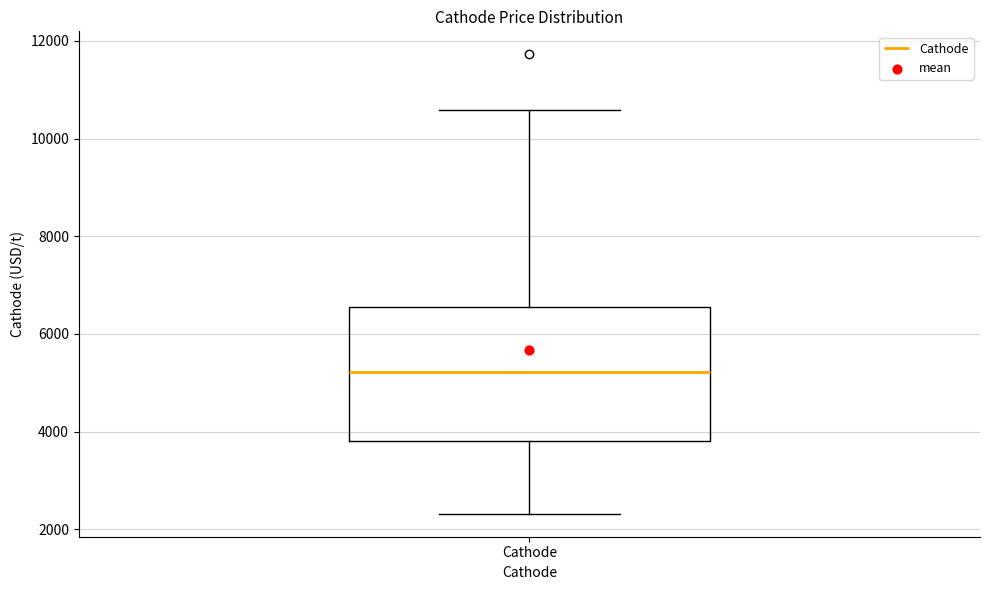

Transcribe this box plot: give where the median line is, the range the box spans, and where the two whiskers end, as read against the y-axis. The values are not printed on the chart, so give them approximately, as read against the axis.

median 5200, box 3800 to 6600, whiskers 2400 to 10600